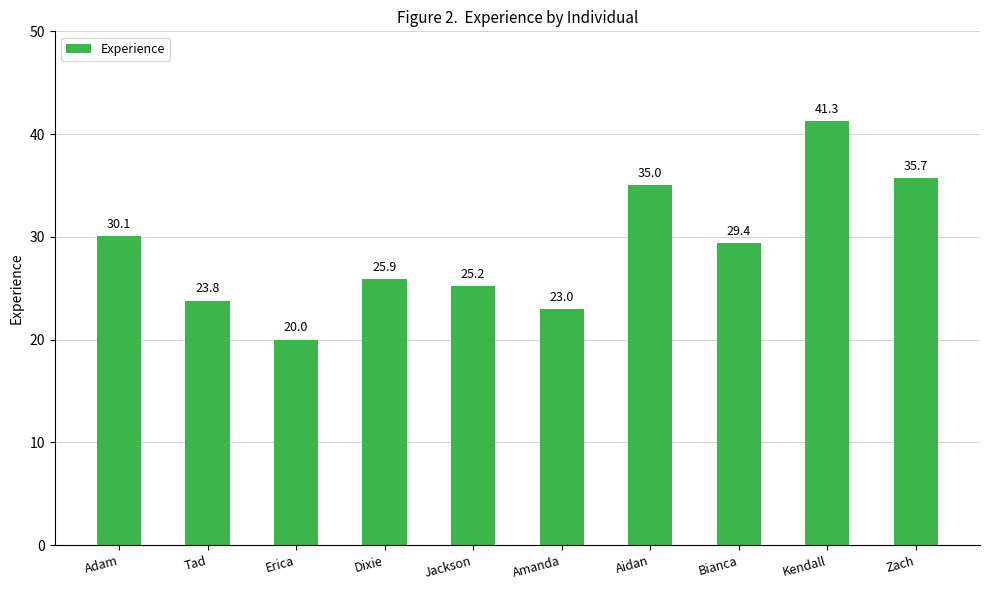

What is the sum of the values at Dixie and Jackson?

51.1